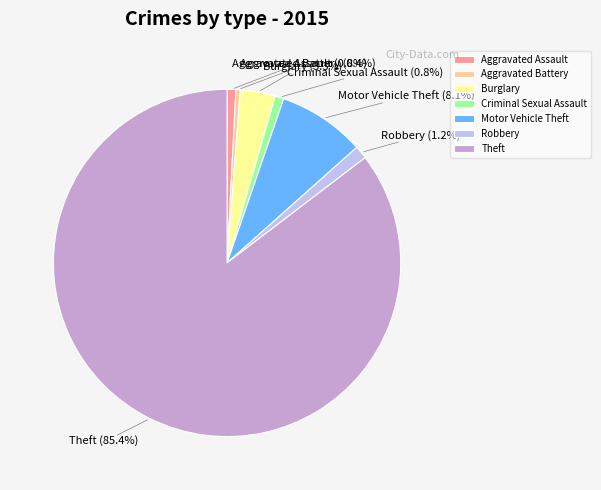

True or false: Motor Vehicle Theft accounts for 1% of the total.

False